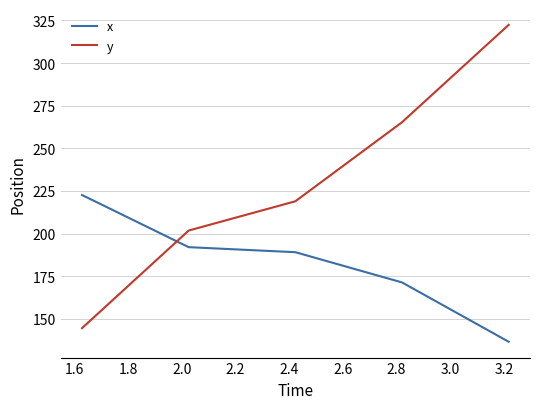

What is the minimum value shown in the chart?

136.6